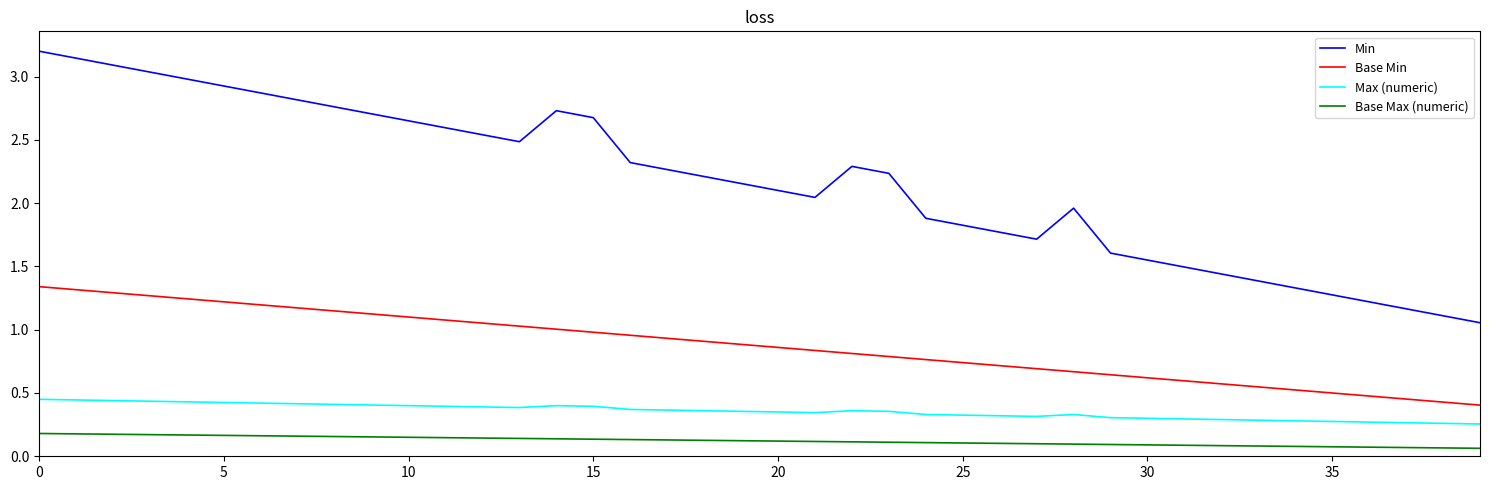

What is the greatest value displayed?

3.2